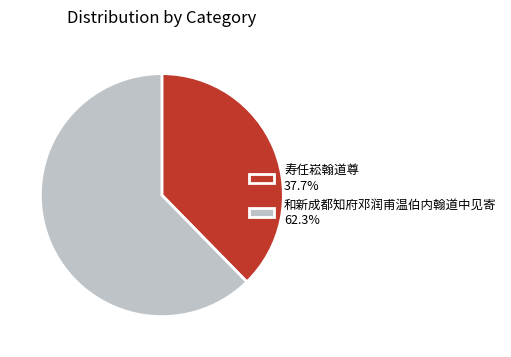

The 寿任崧翰道尊 slice represents 38% of the pie. True or false?

True